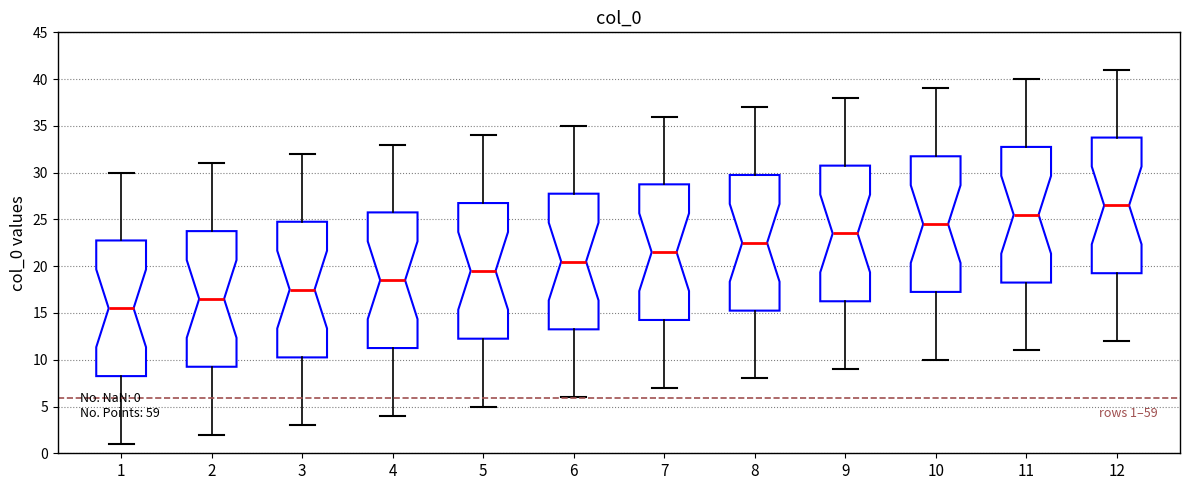

Which box's median line is the lowest?

1